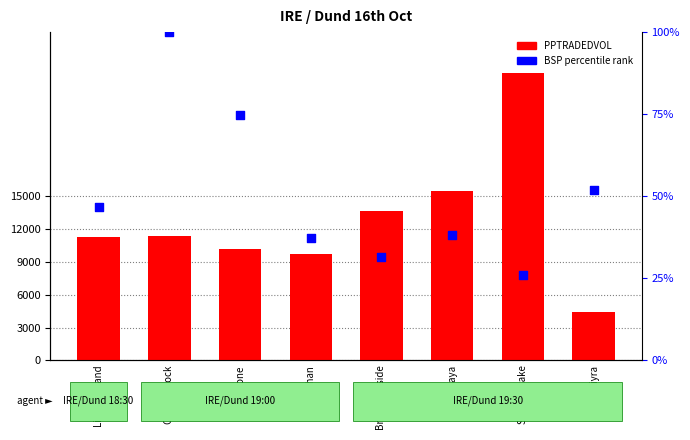

Which series has the largest Y range (max minus min)?

PPTRADEDVOL